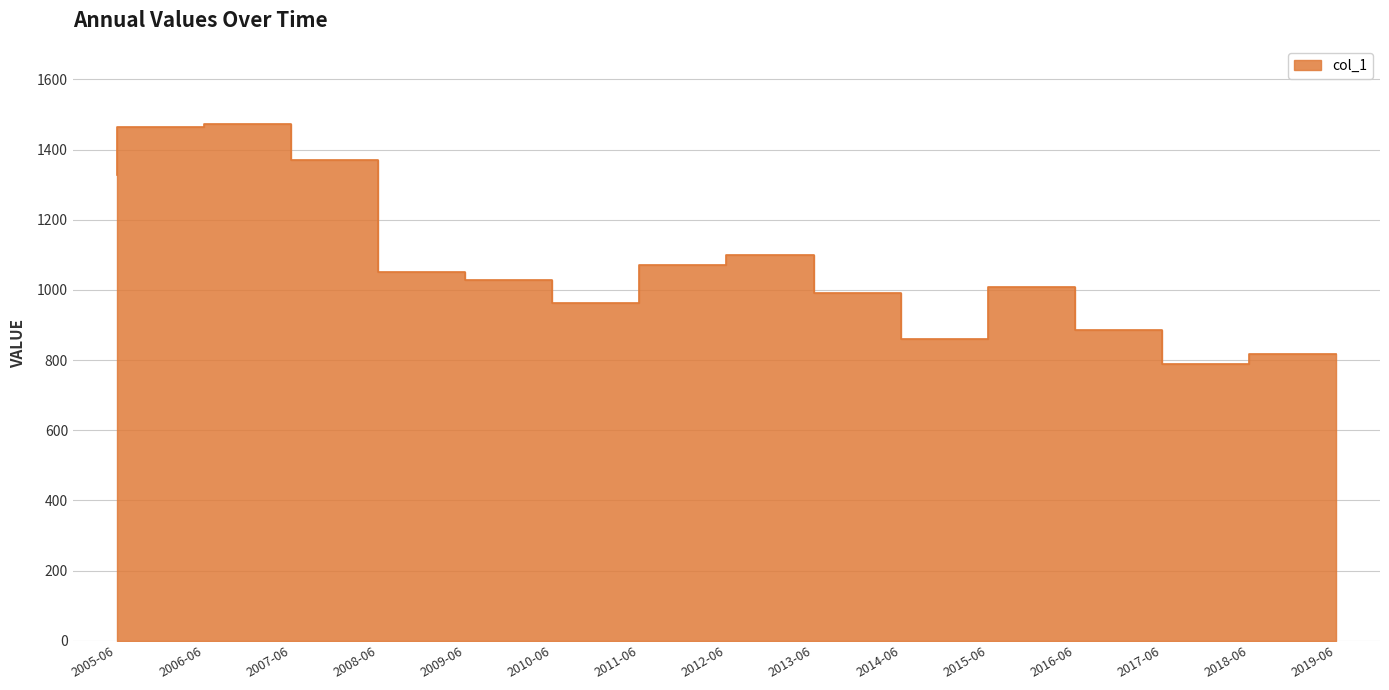

How many points are lower than both their immediate neighbors (excluding endpoints)?

3